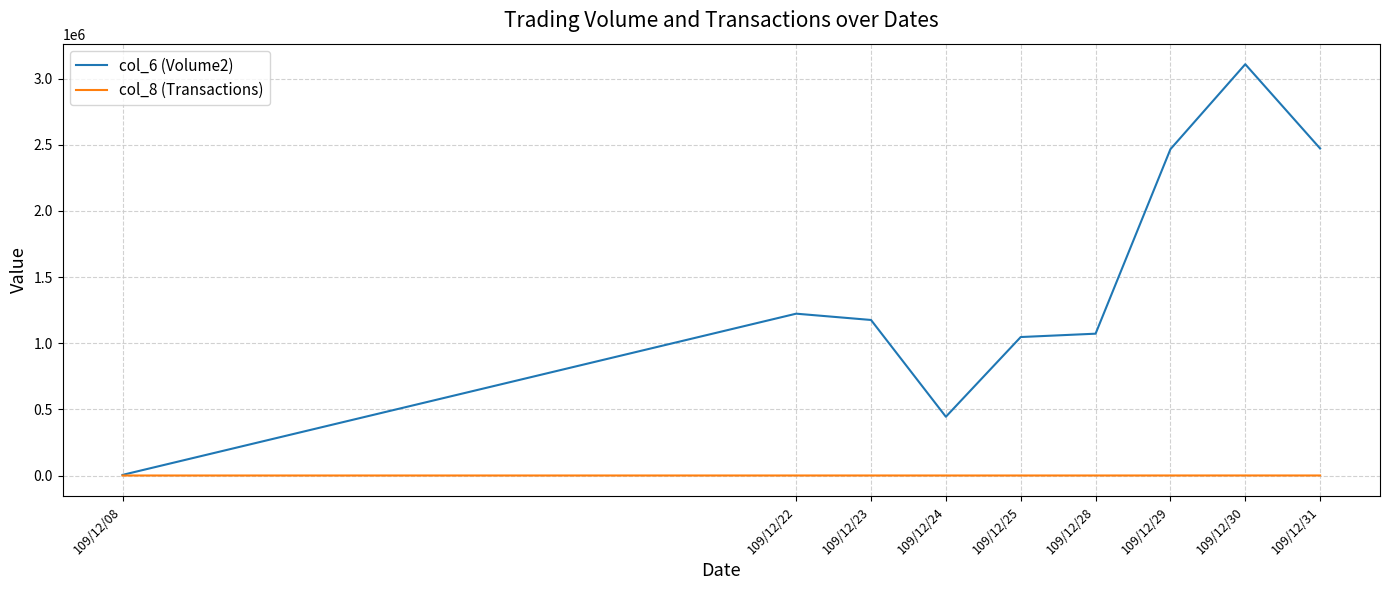

In col_6 (Volume2), how many points are lower than both neighbors (excluding endpoints)?

1